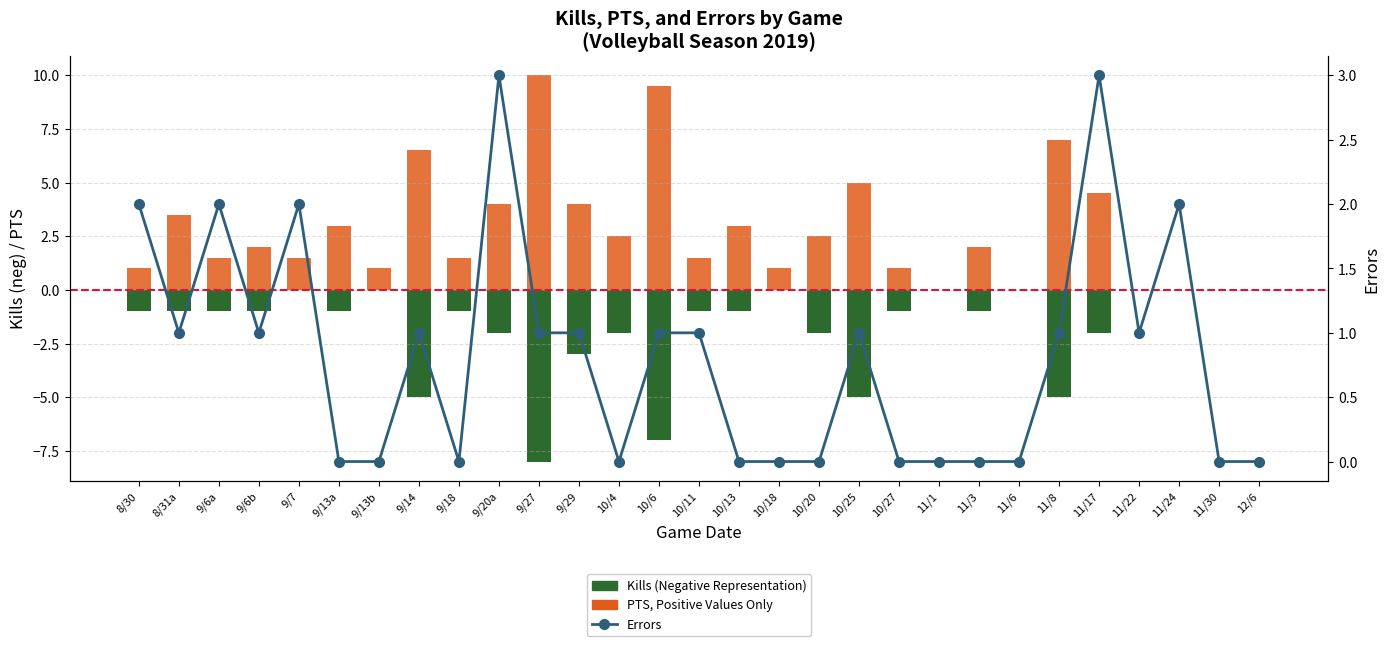

What is the label of the 16th bar from the right?

10/6